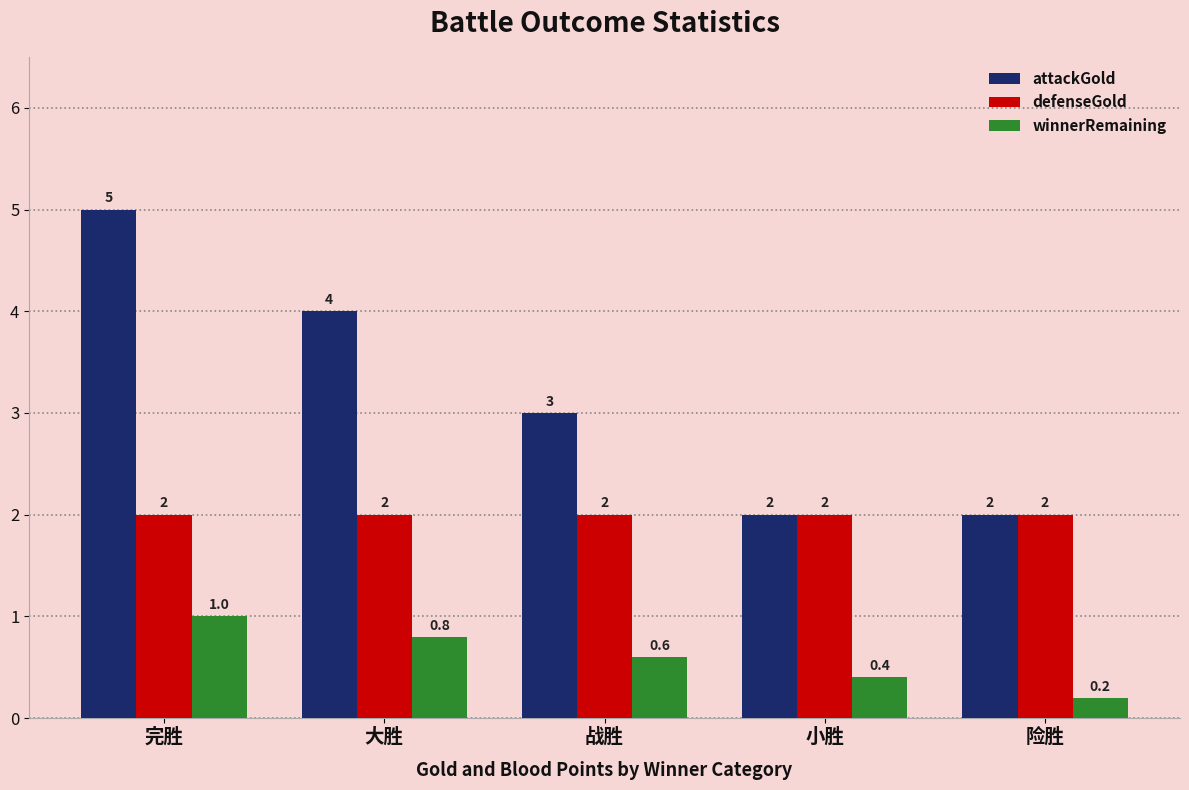

Between 完胜 and 大胜, which series saw the biggest shift?

attackGold